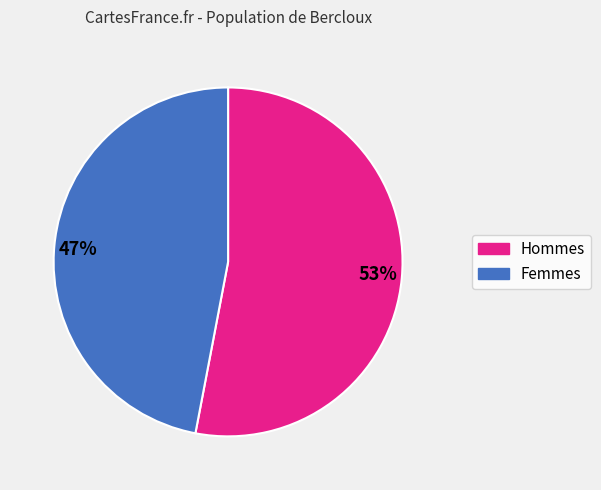

How many segments does this pie chart have?

2